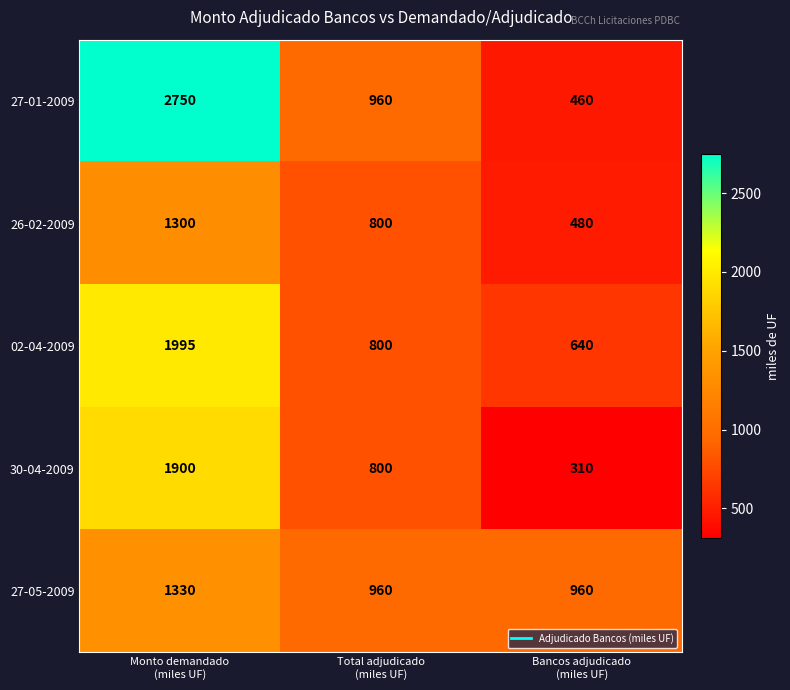

Which series has the largest total across all categories?

27-01-2009